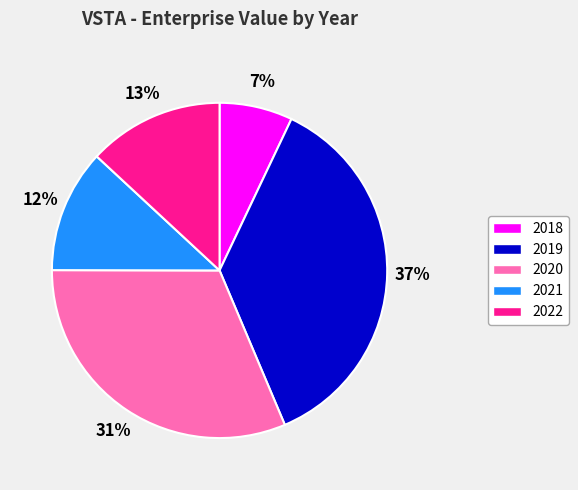

Which slice is the largest?

2019